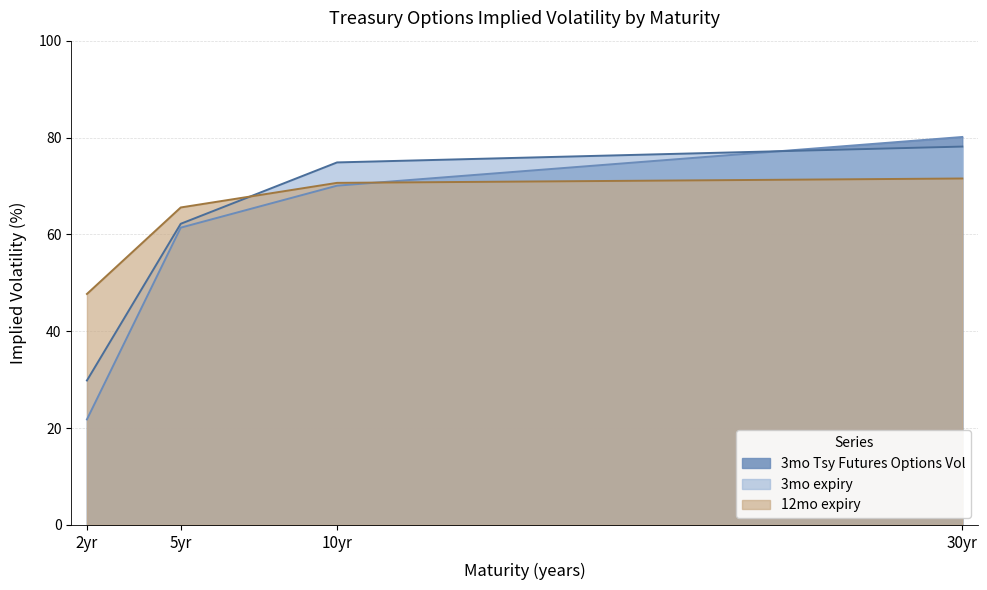

Which series ends up on top after the final intersection of 3mo expiry and 12mo expiry?

3mo expiry